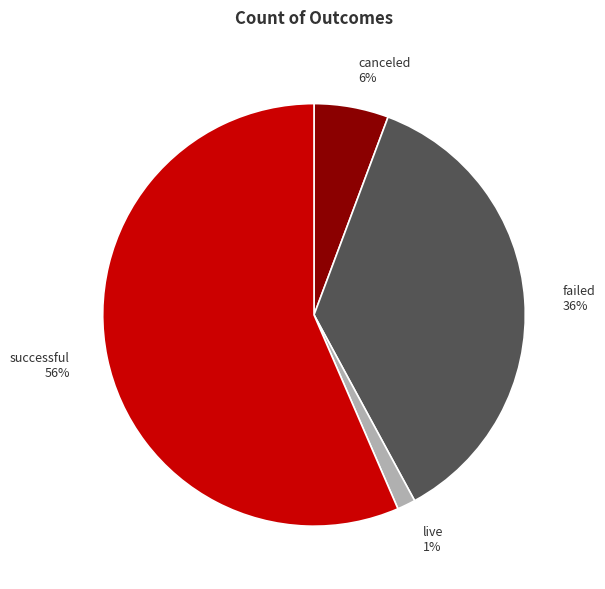

Count the number of slices in the pie.

4